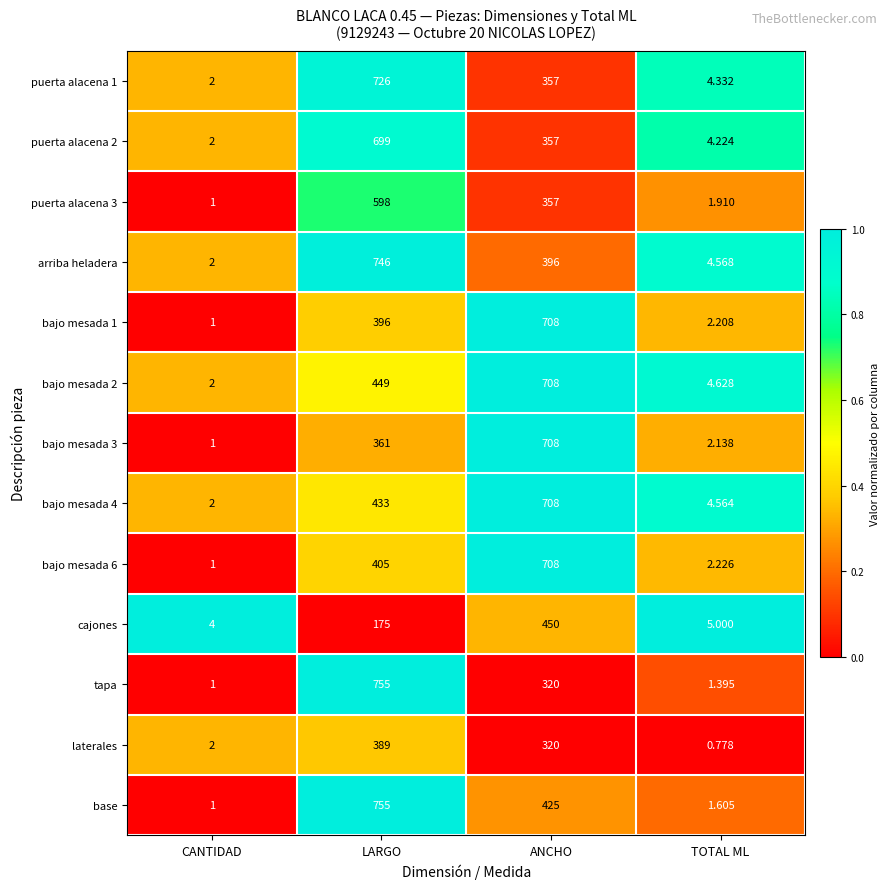

Between ANCHO and TOTAL ML, which series saw the biggest shift?

bajo mesada 3